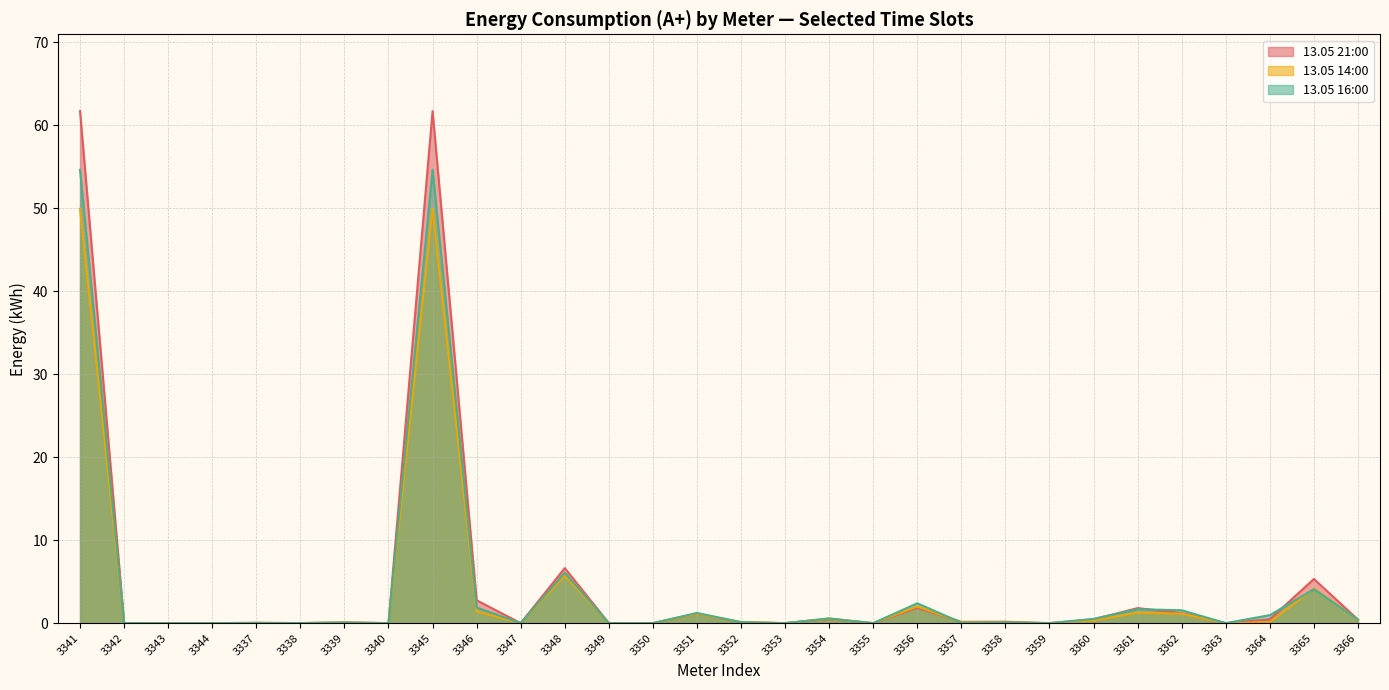

In 13.05 16:00, how many points are lower than both neighbors (excluding endpoints)?

8